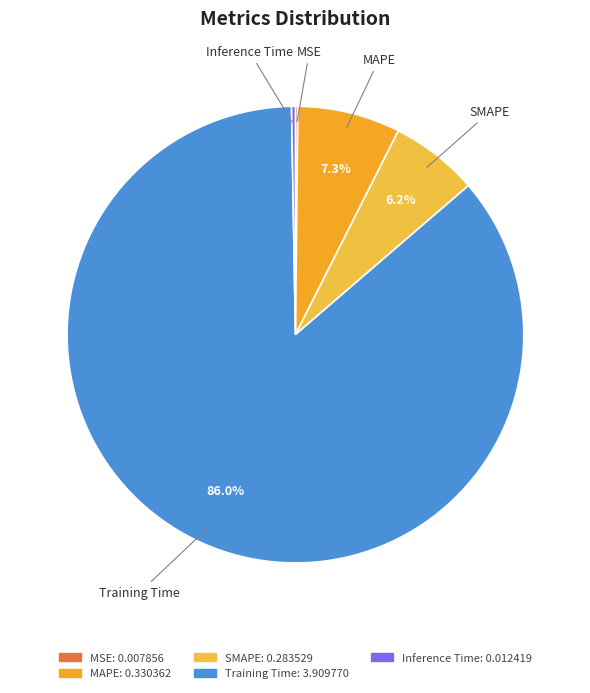

Which slice is the largest?

Training Time